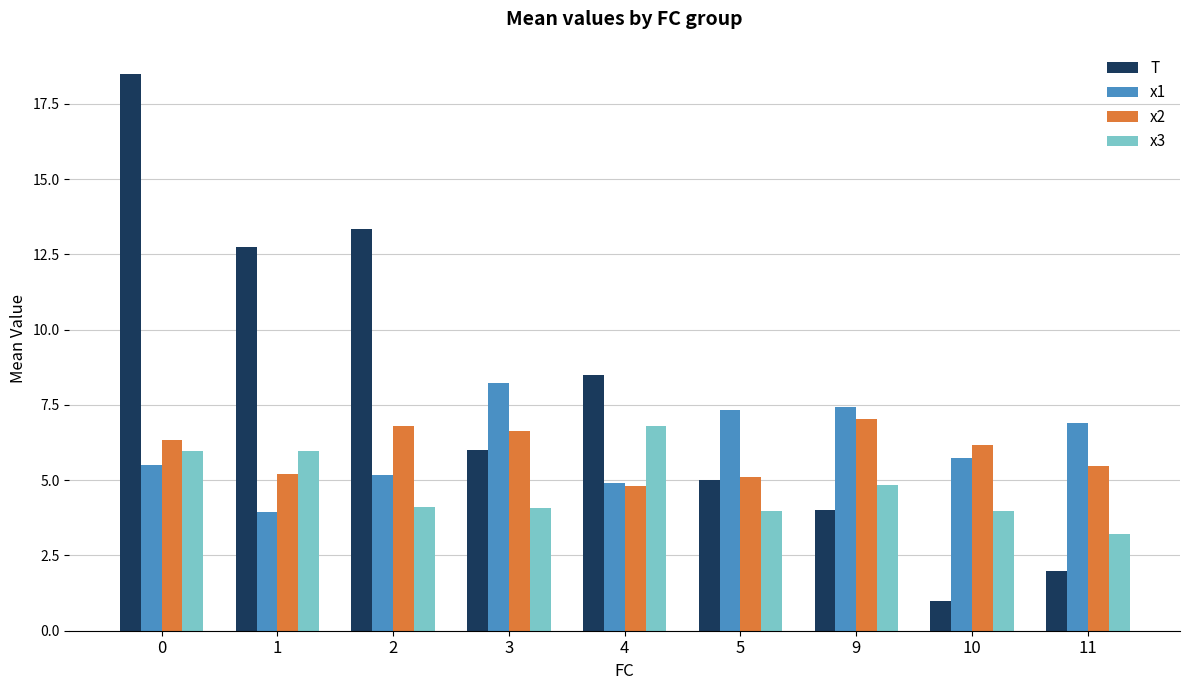

What are all the series names shown in the legend?

T, x1, x2, x3